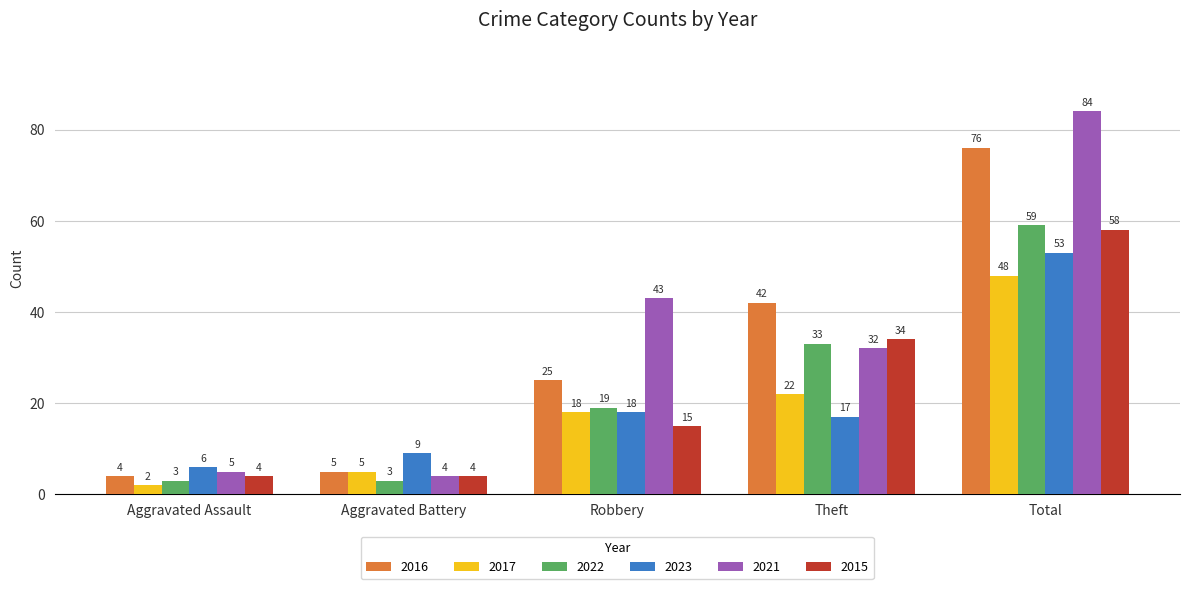

Rank the categories by 2016 value from lowest to highest.

Aggravated Assault, Aggravated Battery, Robbery, Theft, Total